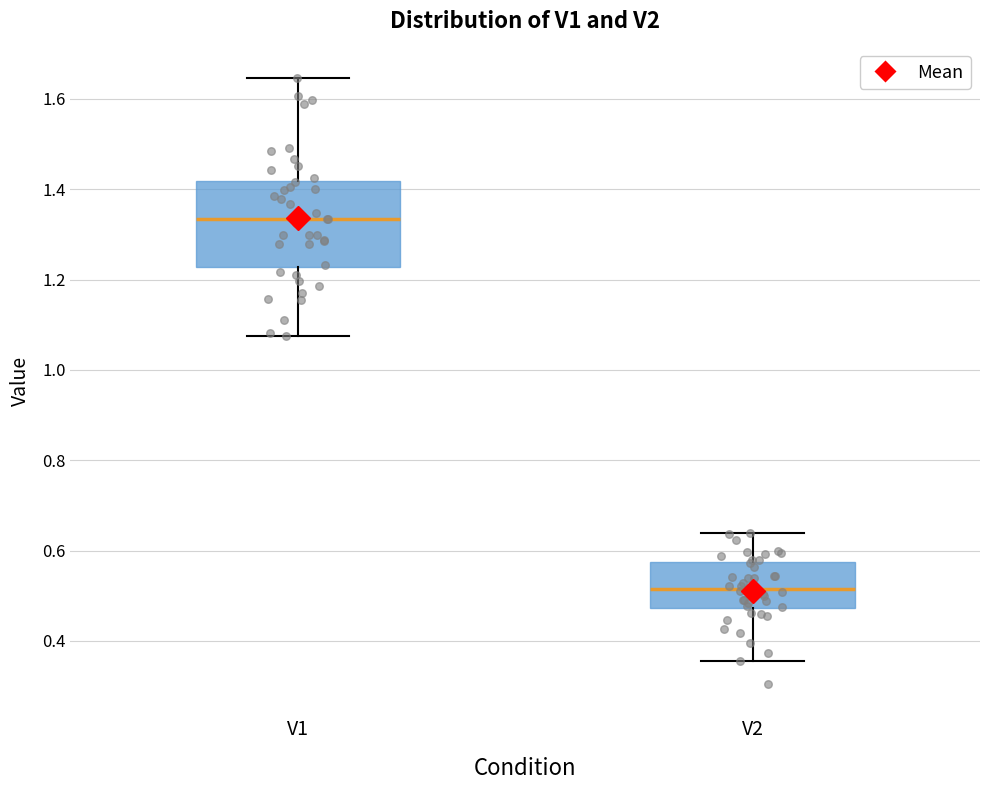

Comparing the boxes themselves (not the whiskers), which one is the tallest?

V1